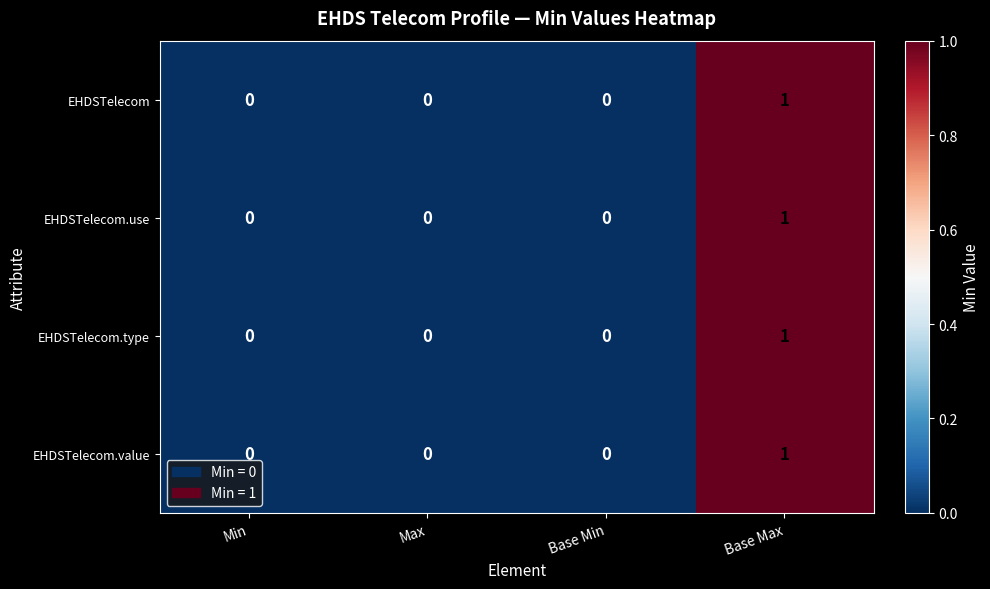

How many series are shown in this chart?

4